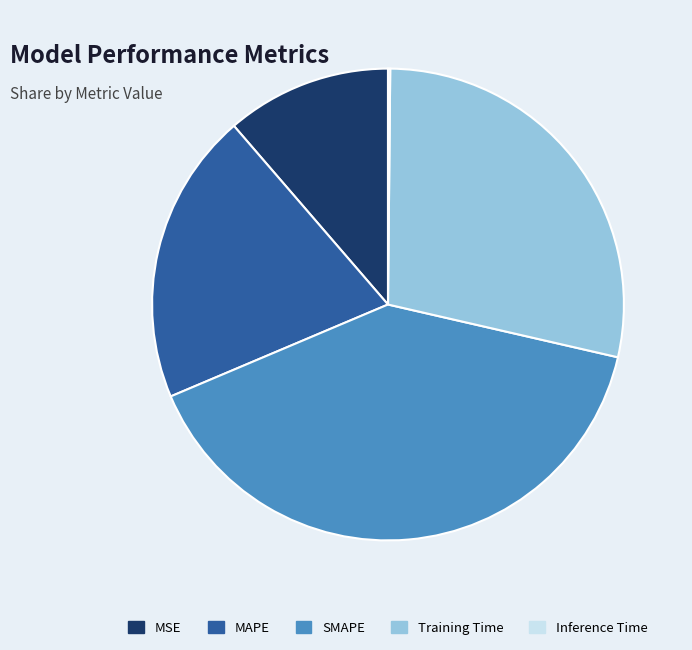

Between Training Time and MAPE, which is larger?

Training Time